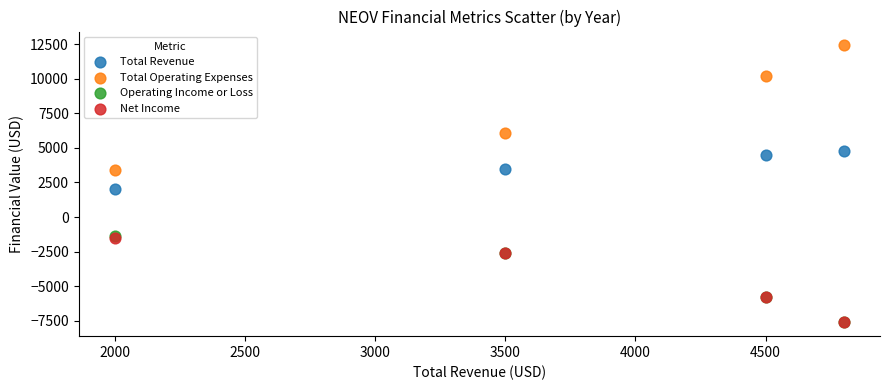

What are all the series names shown in the legend?

Total Revenue, Total Operating Expenses, Operating Income or Loss, Net Income